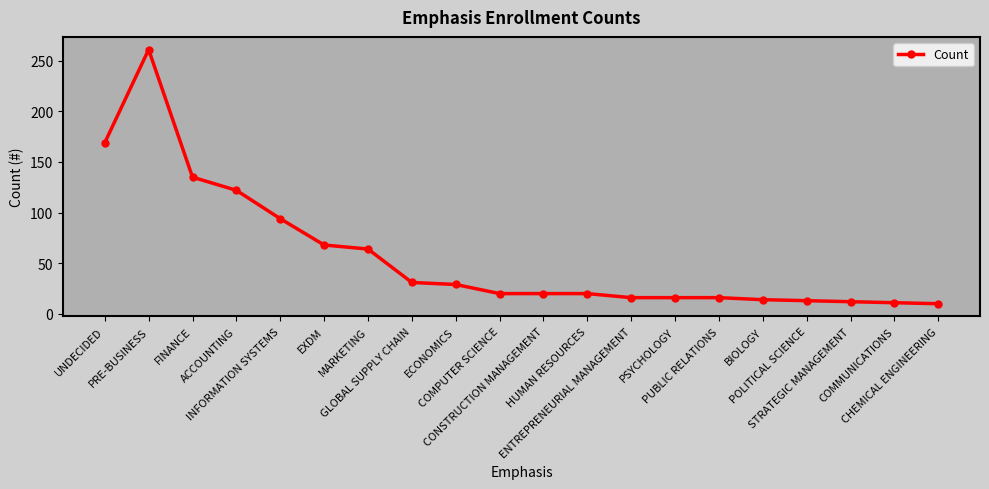

At which category does the chart reach its peak across all series?

PRE-BUSINESS